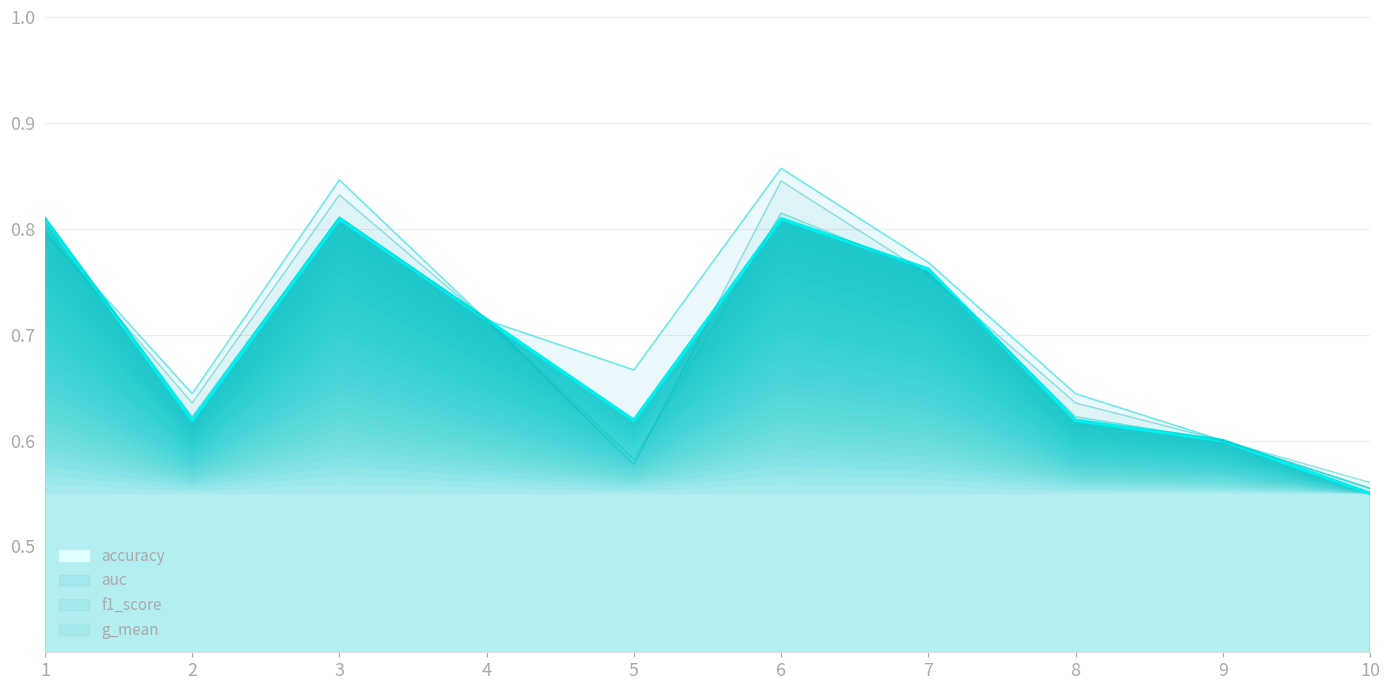

What is the value of the g_mean point at the 9th from the left?

0.6